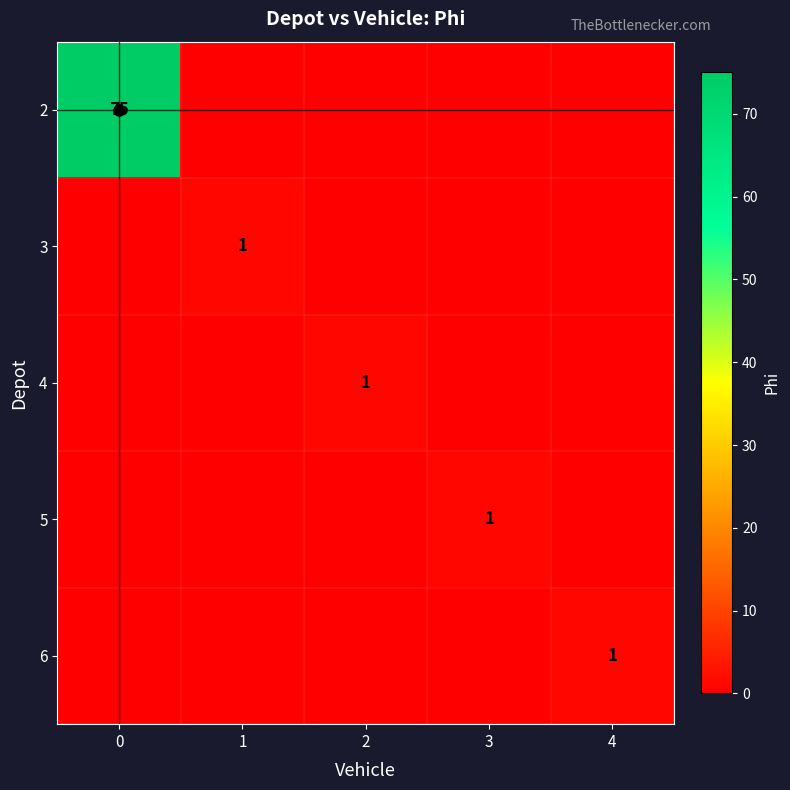

What is the sum of all row_4 values?

1